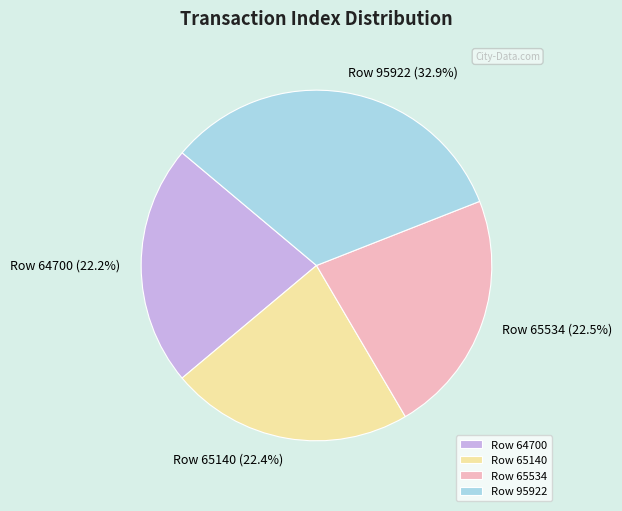

The Row 95922 slice represents 40% of the pie. True or false?

False